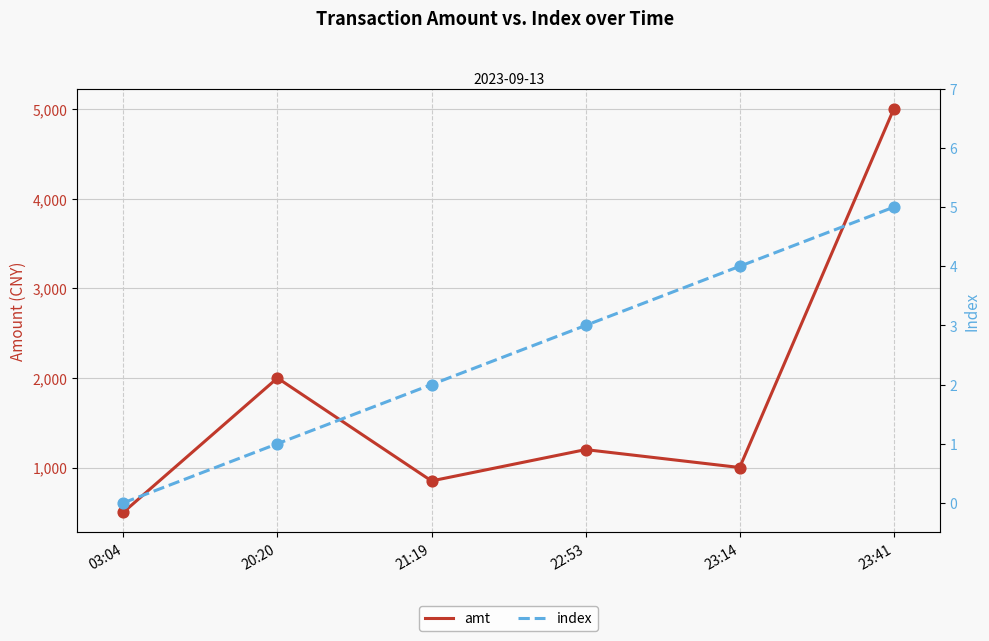

What are all the series names shown in the legend?

amt, index